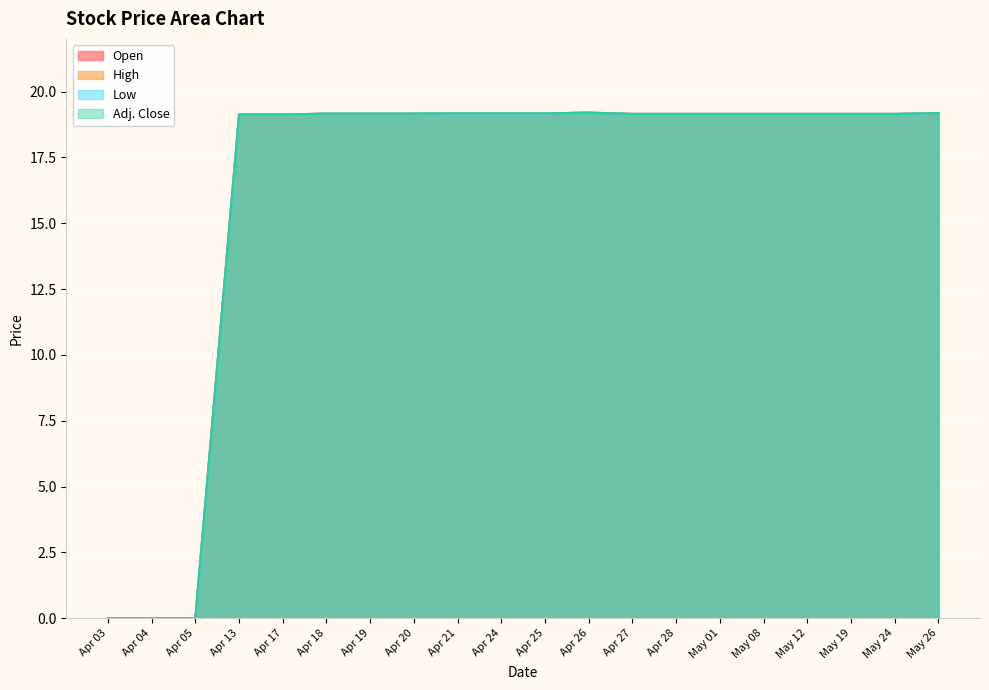

At which category is the sum across all series the highest?

Apr 26